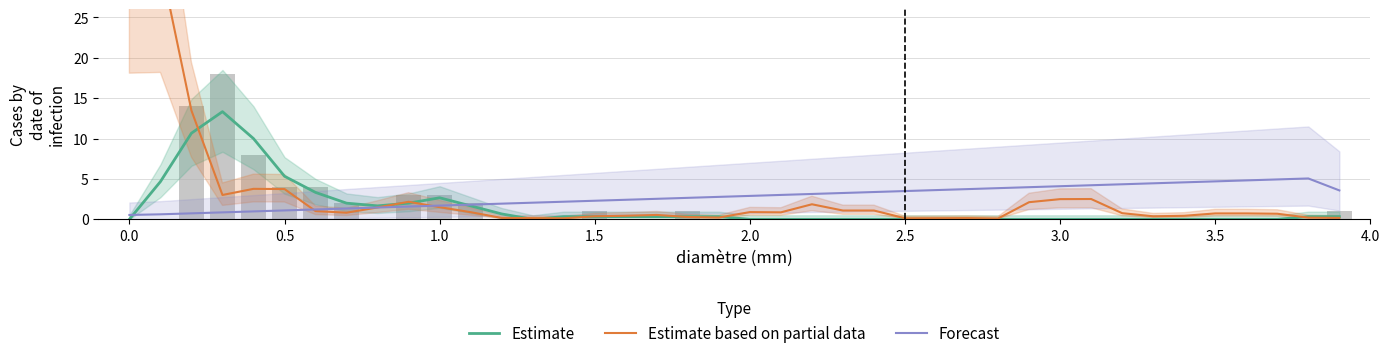

Which series has the largest total across all categories?

Estimate based on partial data